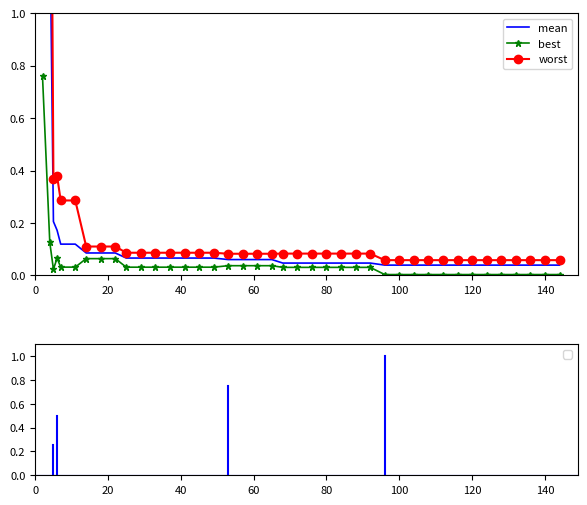

Reading left to right, transcribe all the data shown in this chart.

mean: 3.0	1.4	0.2	0.2	0.1	0.1	0.1	0.1	0.1	0.1	0.1	0.1	0.1	0.1	0.1	0.1	0.1	0.1	0.1	0.1	0.0	0.0	0.0	0.0	0.0	0.0	0.0	0.0	0.0	0.0	0.0	0.0	0.0	0.0	0.0	0.0	0.0	0.0	0.0	0.0
best: 0.8	0.1	0.0	0.1	0.0	0.0	0.1	0.1	0.1	0.0	0.0	0.0	0.0	0.0	0.0	0.0	0.0	0.0	0.0	0.0	0.0	0.0	0.0	0.0	0.0	0.0	0.0	0.0	0.0	0.0	0.0	0.0	0.0	0.0	0.0	0.0	0.0	0.0	0.0	0.0
worst: 4.0	2.6	0.4	0.4	0.3	0.3	0.1	0.1	0.1	0.1	0.1	0.1	0.1	0.1	0.1	0.1	0.1	0.1	0.1	0.1	0.1	0.1	0.1	0.1	0.1	0.1	0.1	0.1	0.1	0.1	0.1	0.1	0.1	0.1	0.1	0.1	0.1	0.1	0.1	0.1